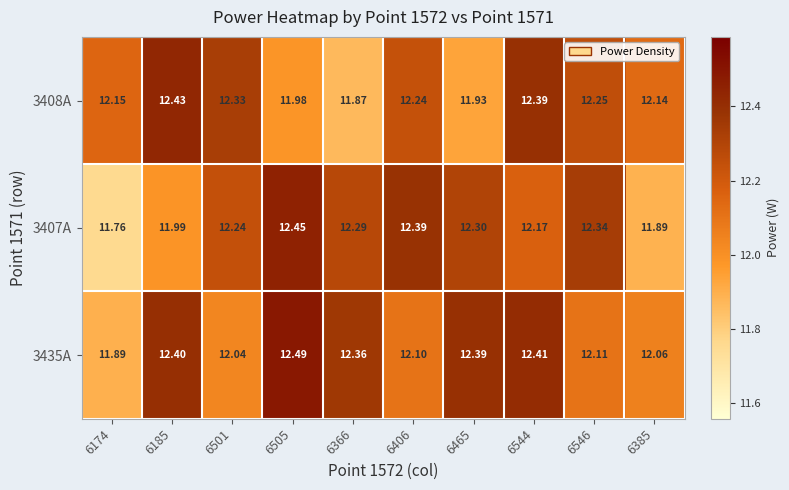

Is the value of 3408A at 6406 greater than the value of 3407A at 6546?

No